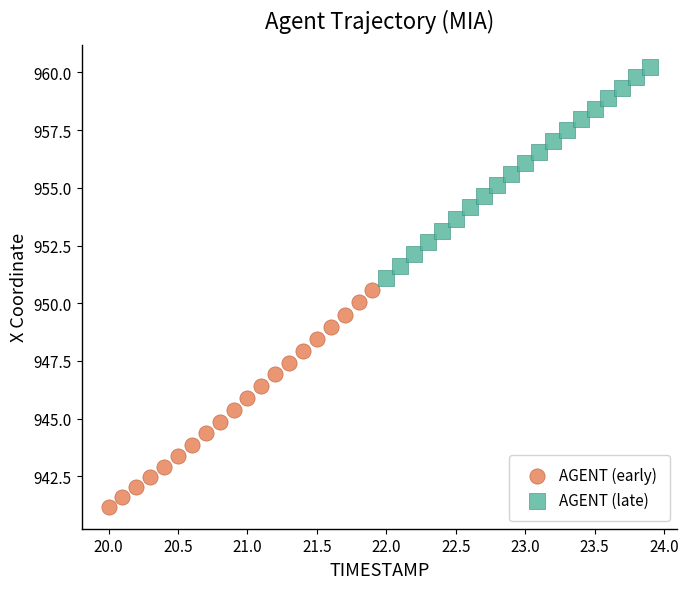

Which series reaches the maximum Y coordinate?

AGENT (late)